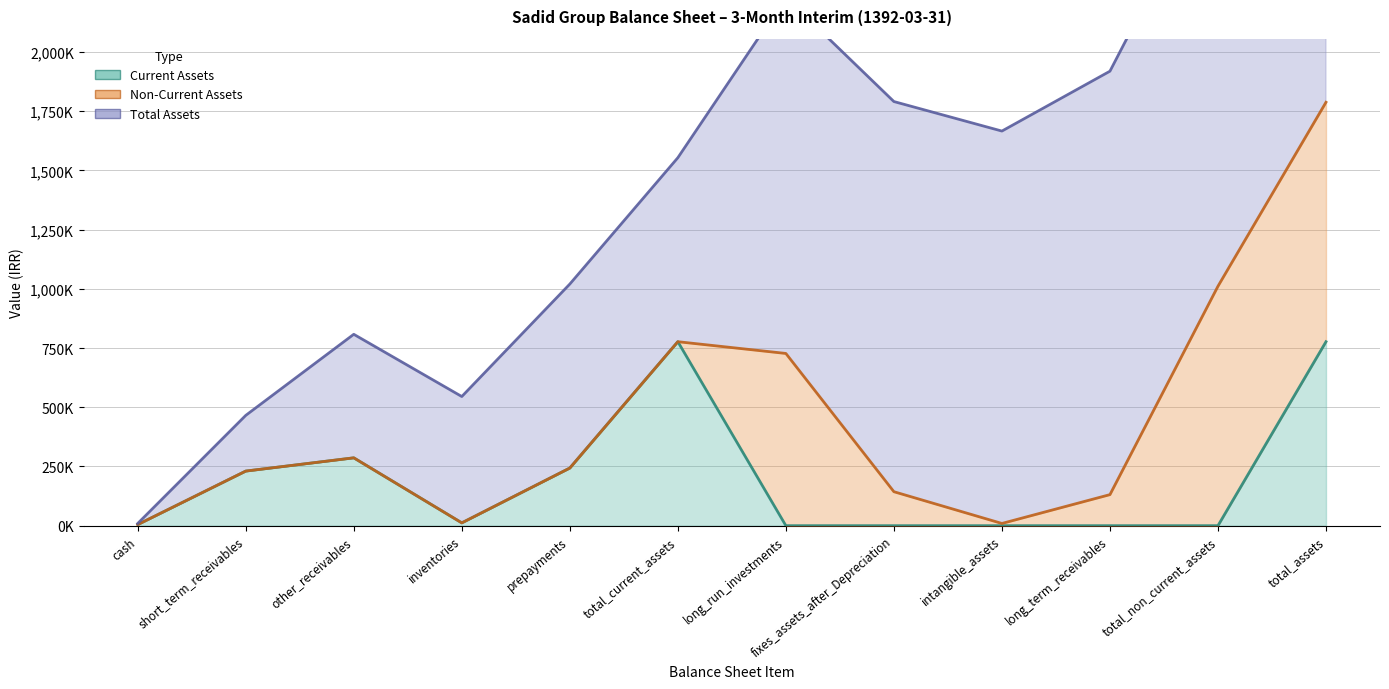

How many categories are shown in the chart?

12